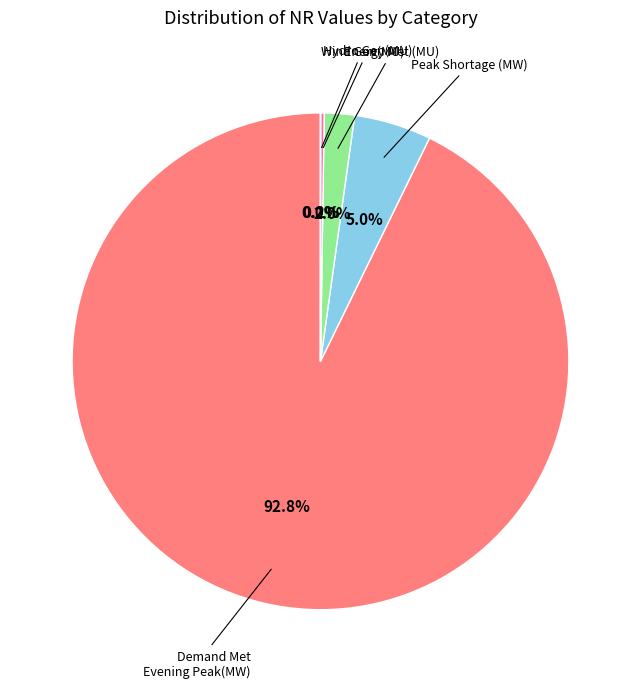

Does any single category account for the majority?

Yes